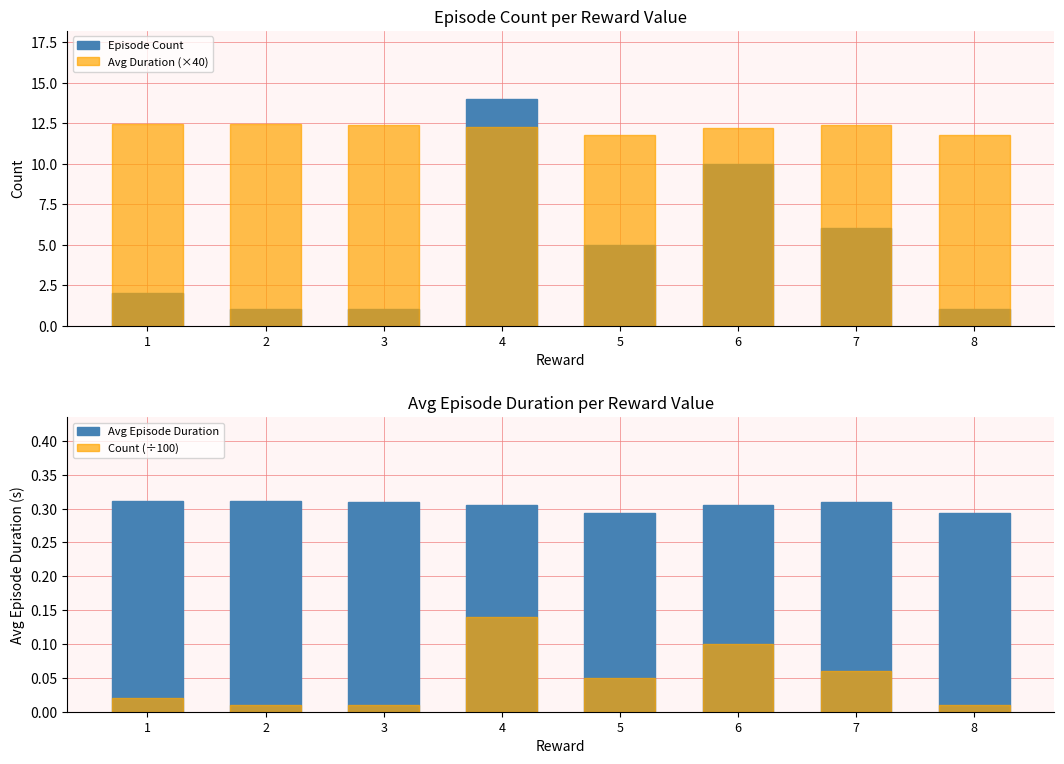

Read the Avg Duration (×40) value at 8.

11.8